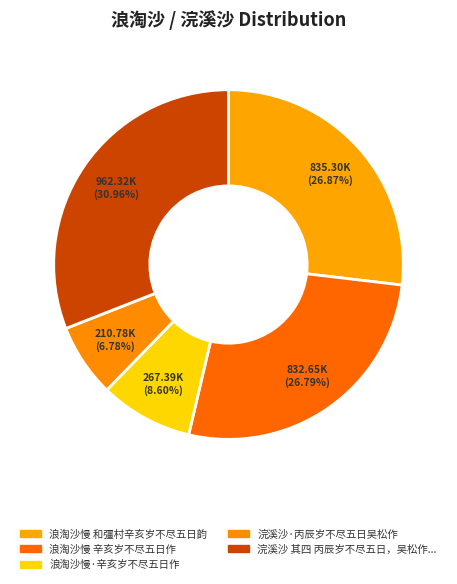

Count the number of slices in the pie.

5